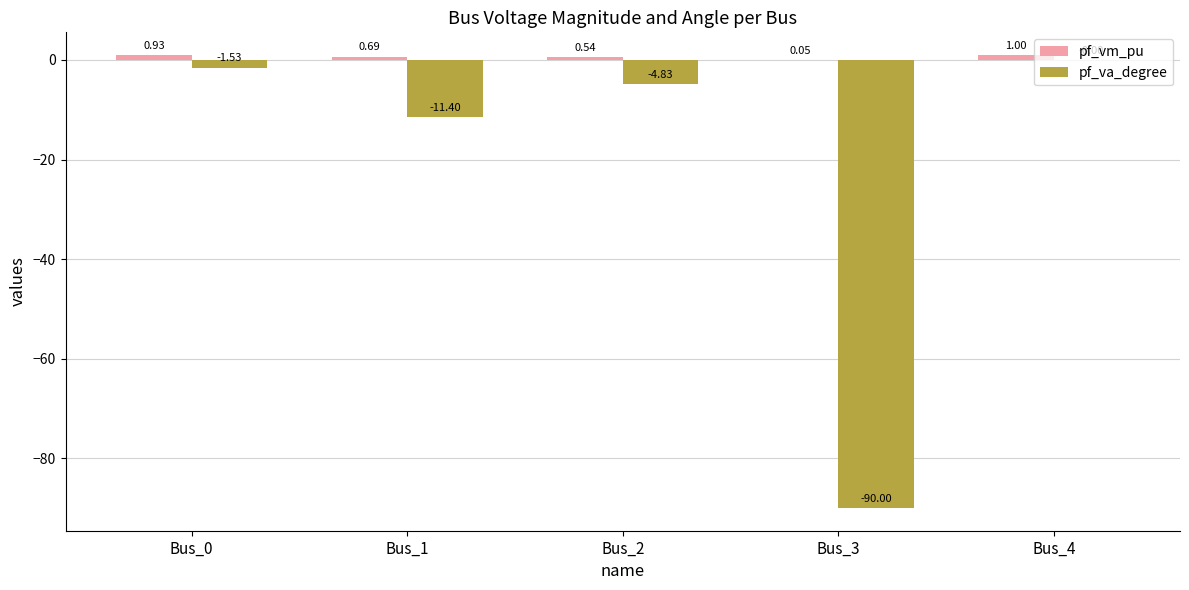

Which series changed the most between Bus_2 and Bus_3?

pf_va_degree